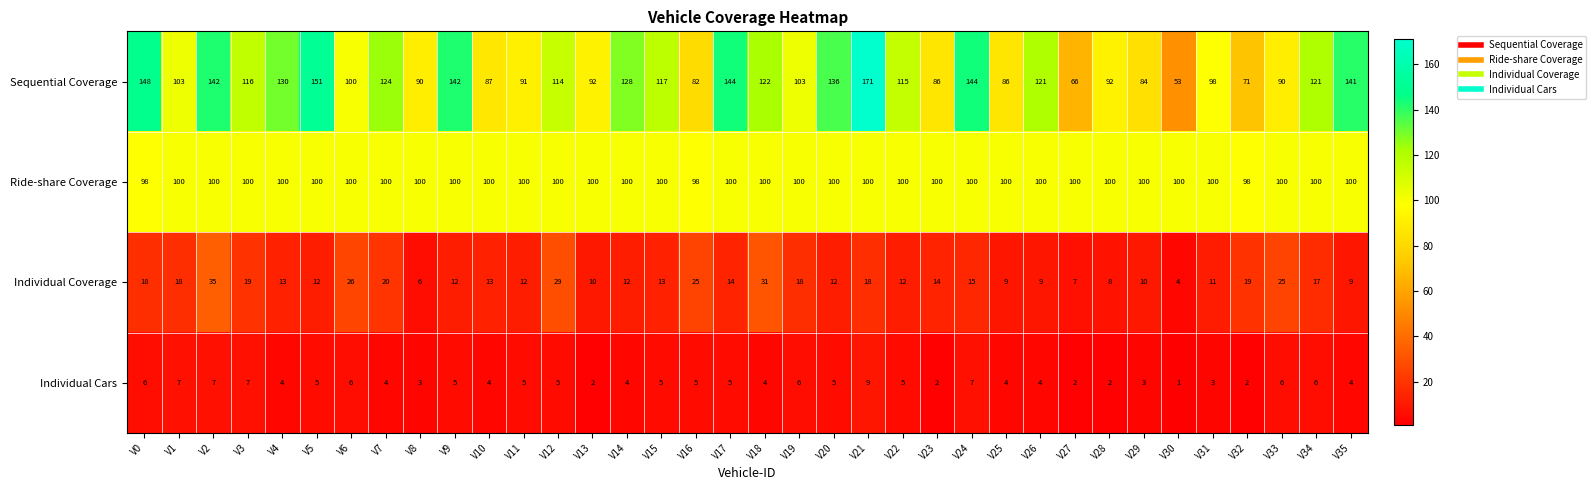

Count the Individual Cars values in the range 4 to 6.

22